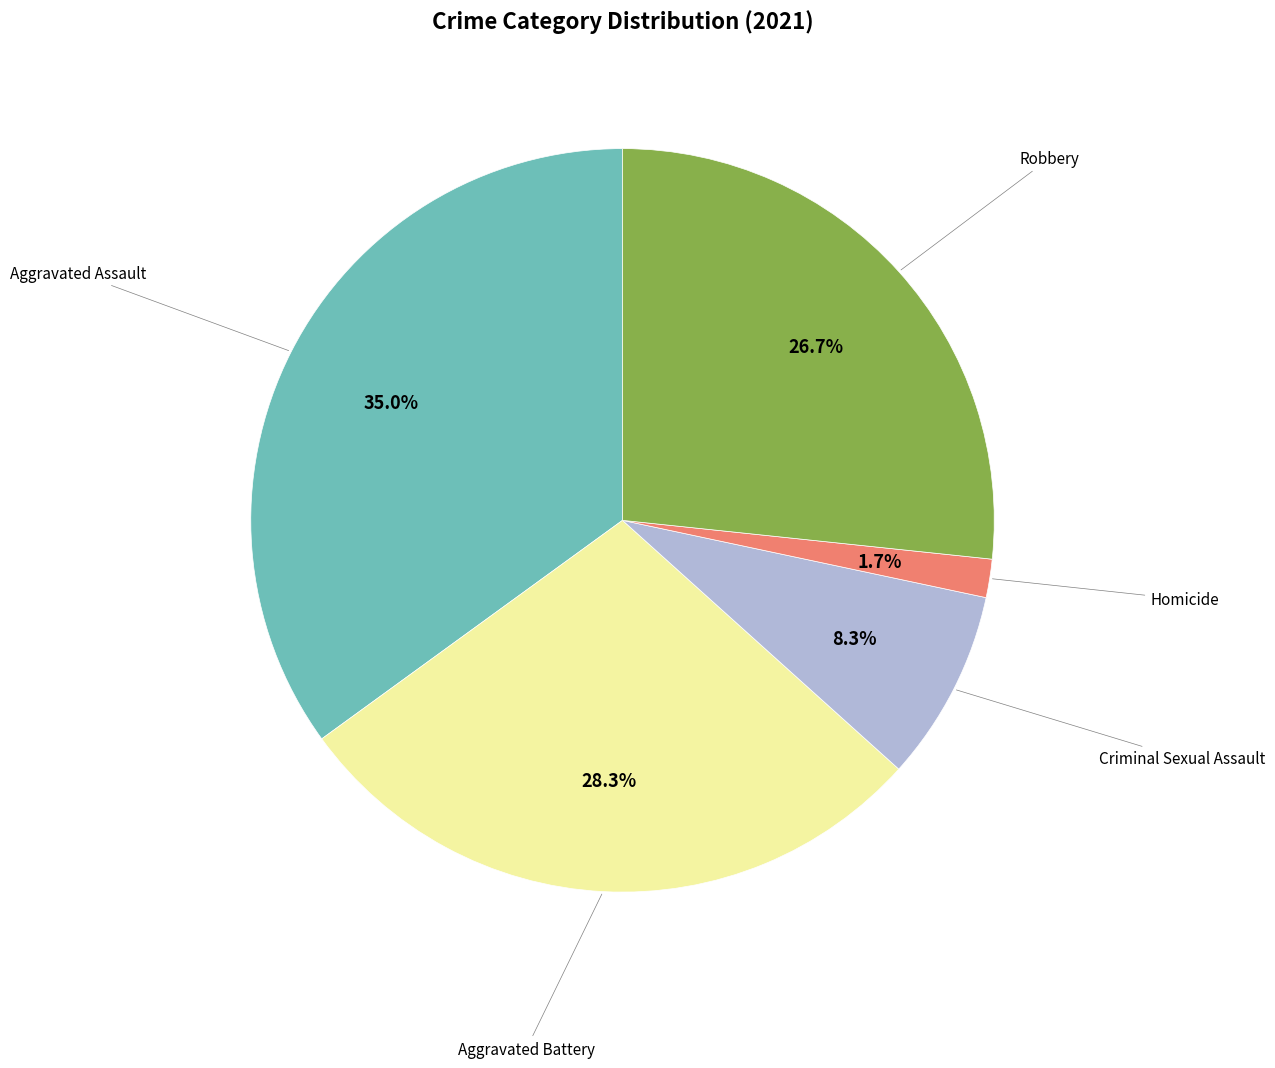

How many slices are in this pie chart?

5